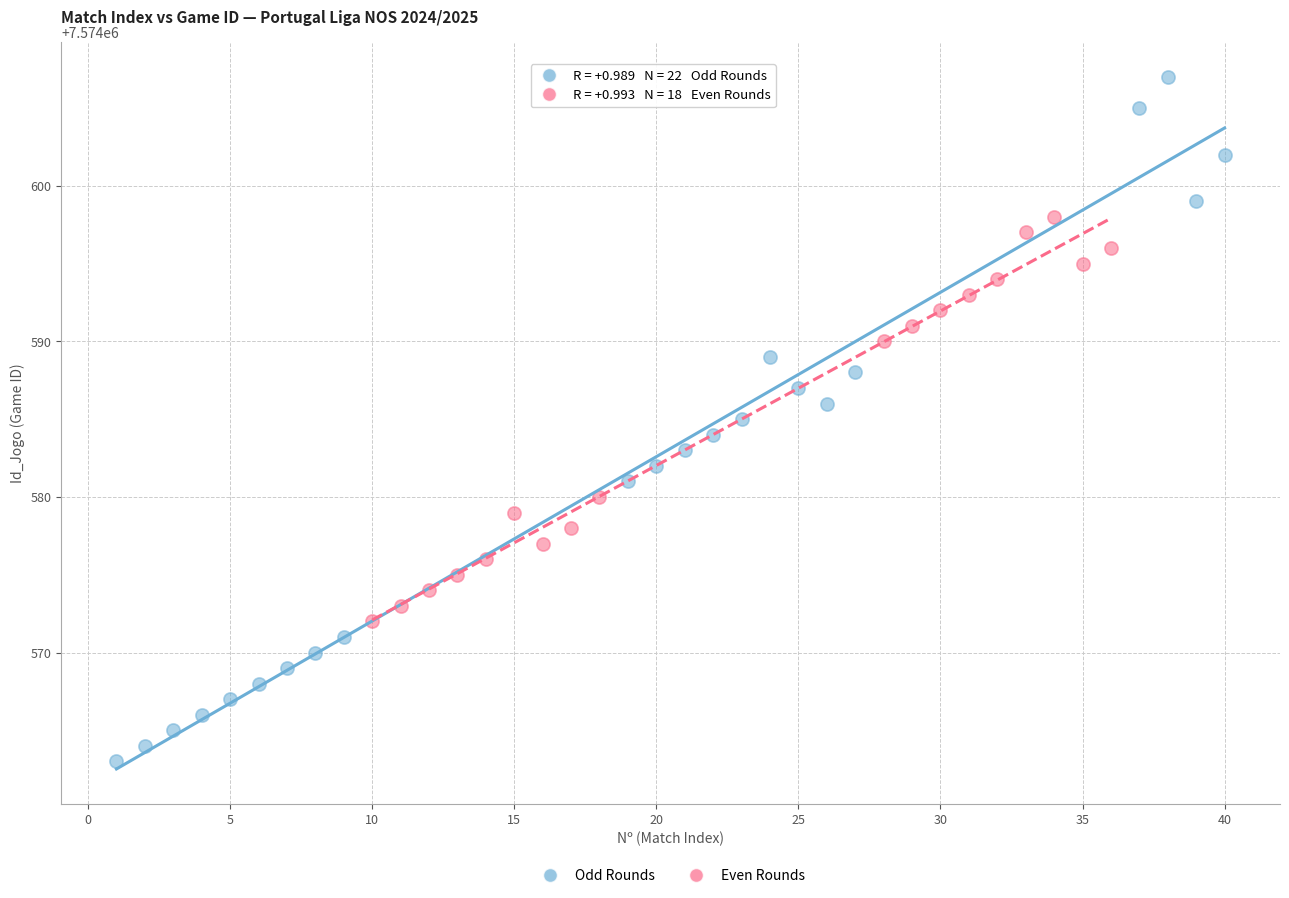

Which series has the widest spread of Y values?

Odd Rounds